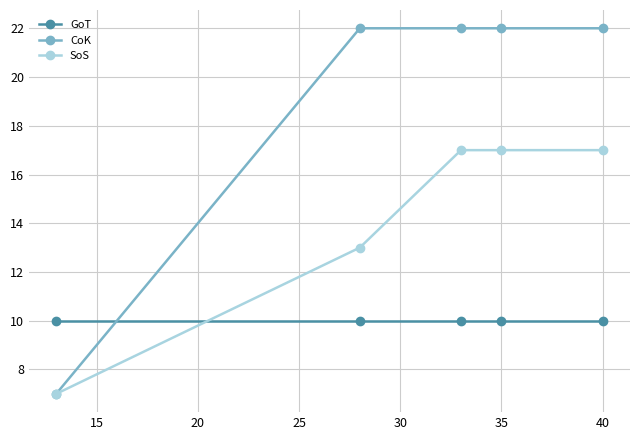

Which series has the widest spread of values?

CoK